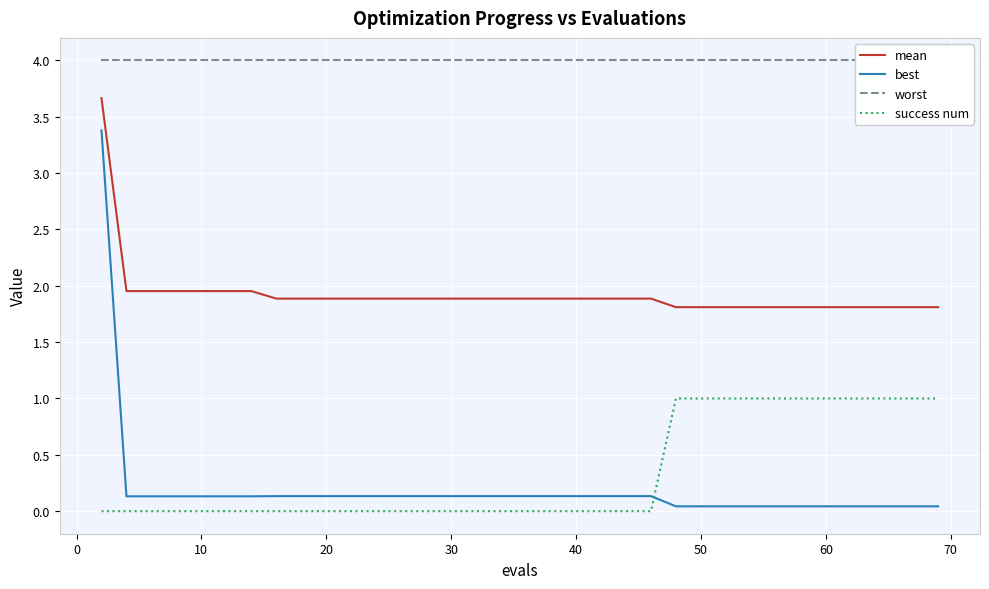

True or false: mean and success num intersect in this chart.

False